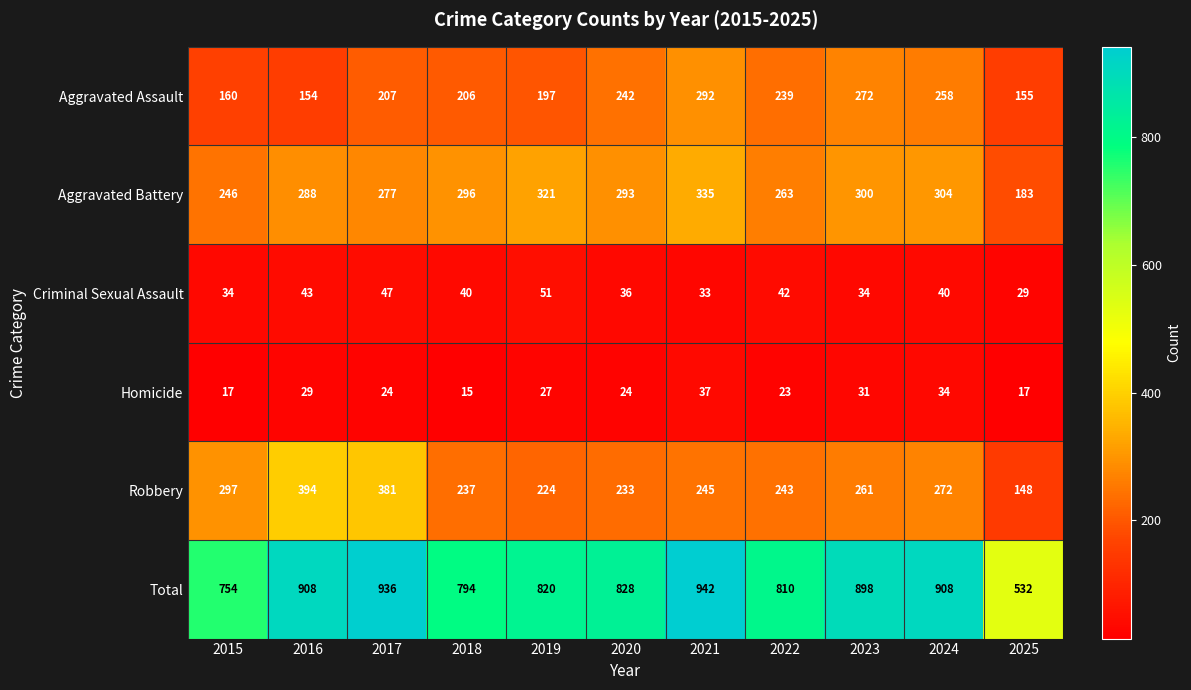

Which series has the widest spread of values?

Total